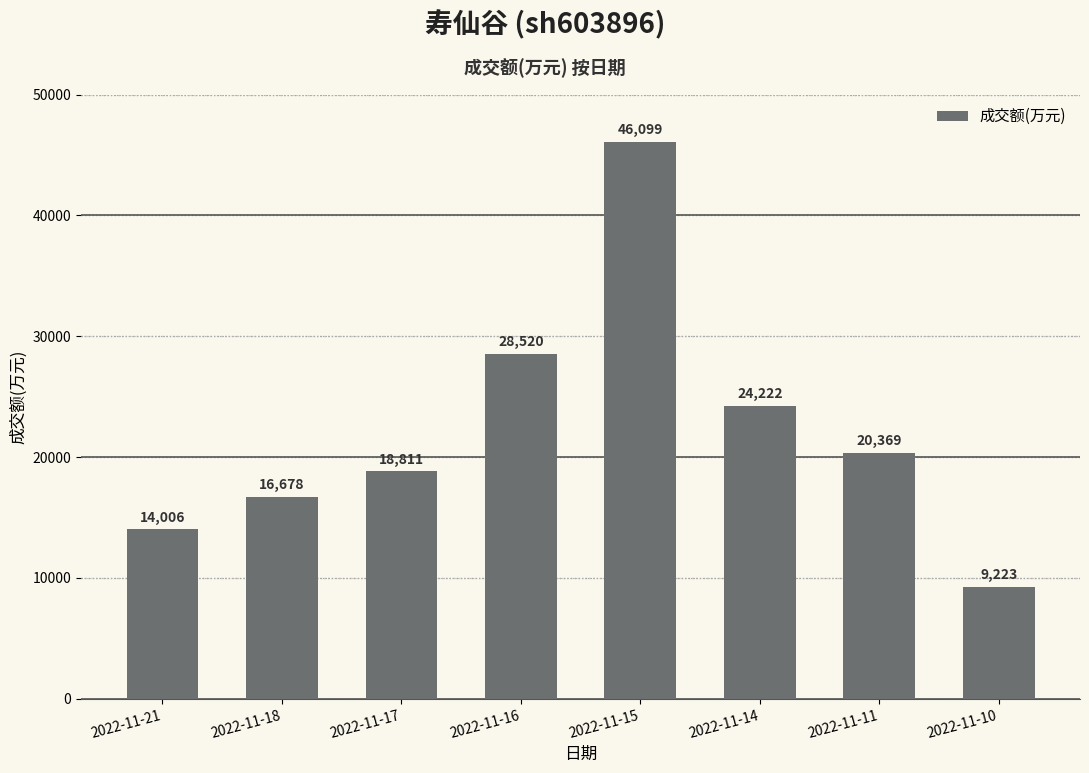

List the labels in order of value, smallest first.

2022-11-10, 2022-11-21, 2022-11-18, 2022-11-17, 2022-11-11, 2022-11-14, 2022-11-16, 2022-11-15